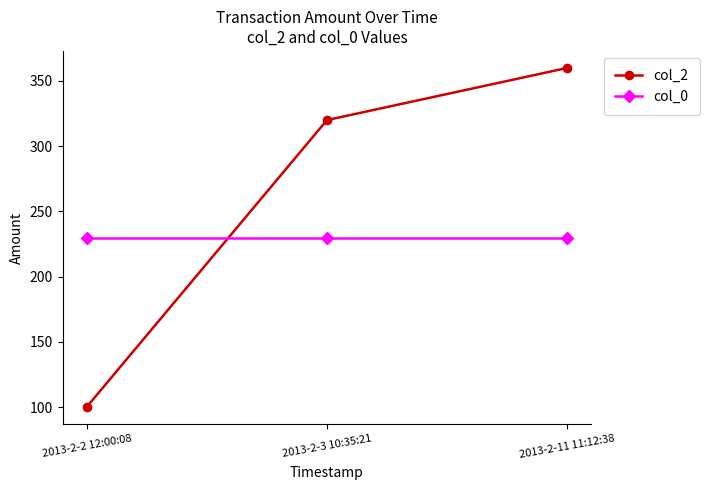

Where is col_2 nearest to the value 230?

2013-2-3 10:35:21